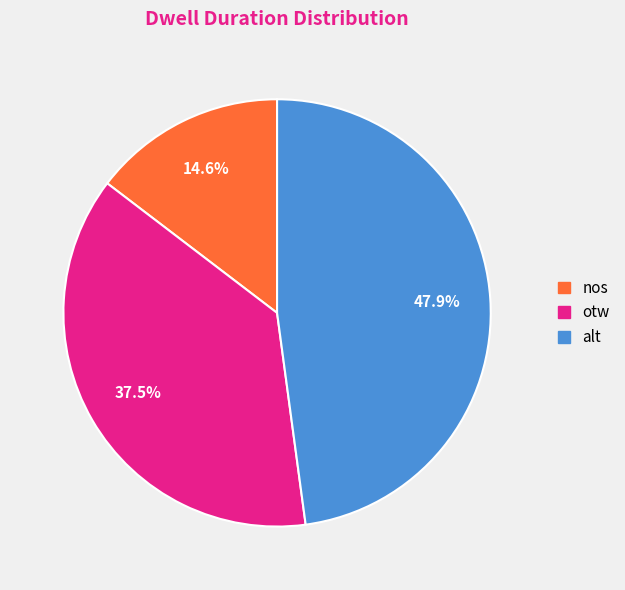

To the nearest percent, what is the difference between the largest and smallest slice percentages?

33%